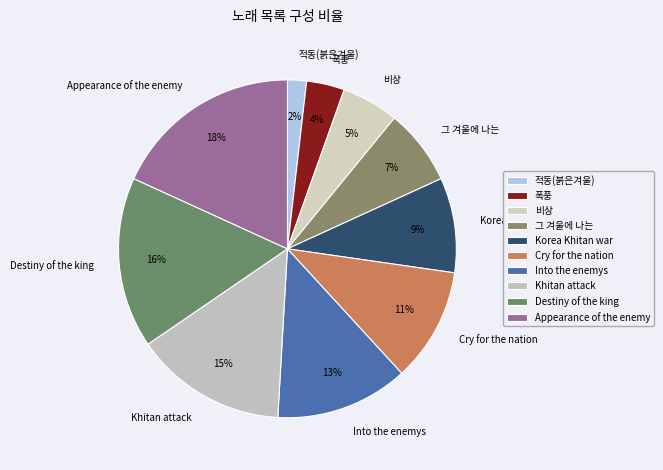

Do Khitan attack and 폭풍 together represent more than half of the pie?

No